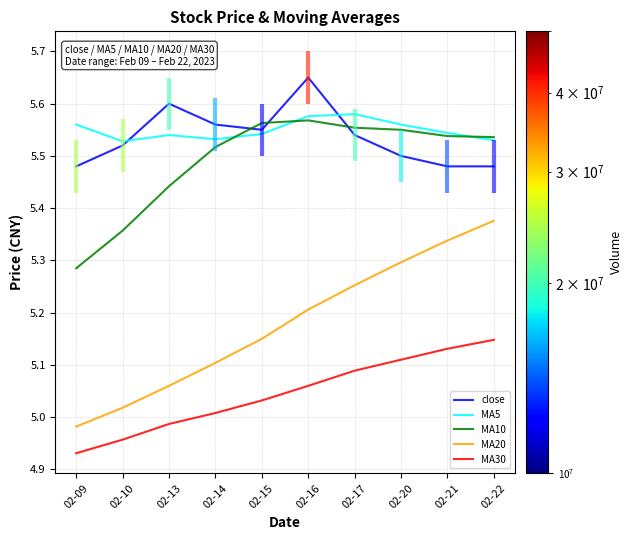

Which series has the largest total across all categories?

MA5